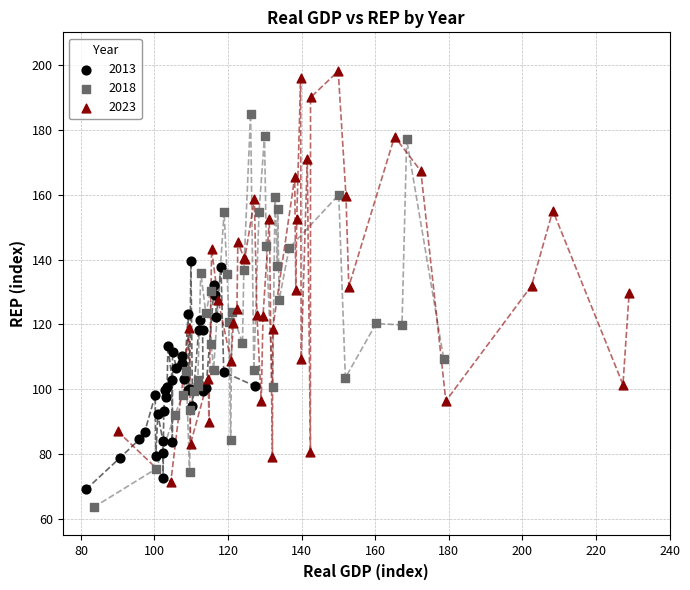

Which series reaches the maximum Y coordinate?

2023